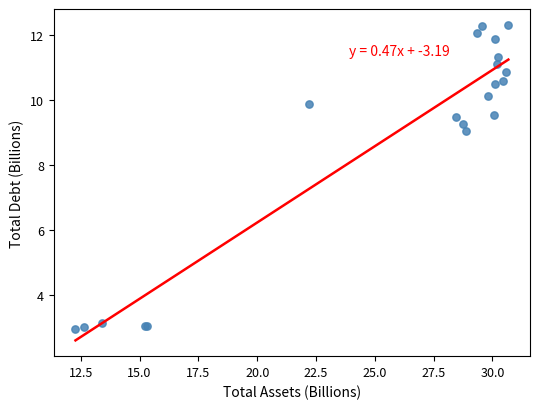

What Y value in the scatter plot is closest to 7?

9.0